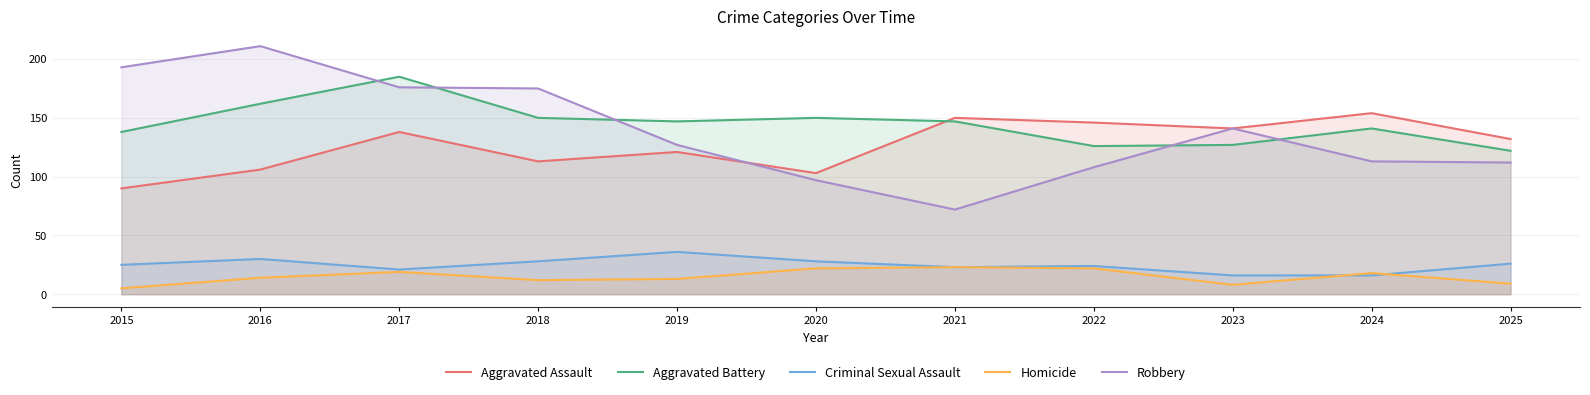

What is the spread (max minus min) of values at 2015?

188